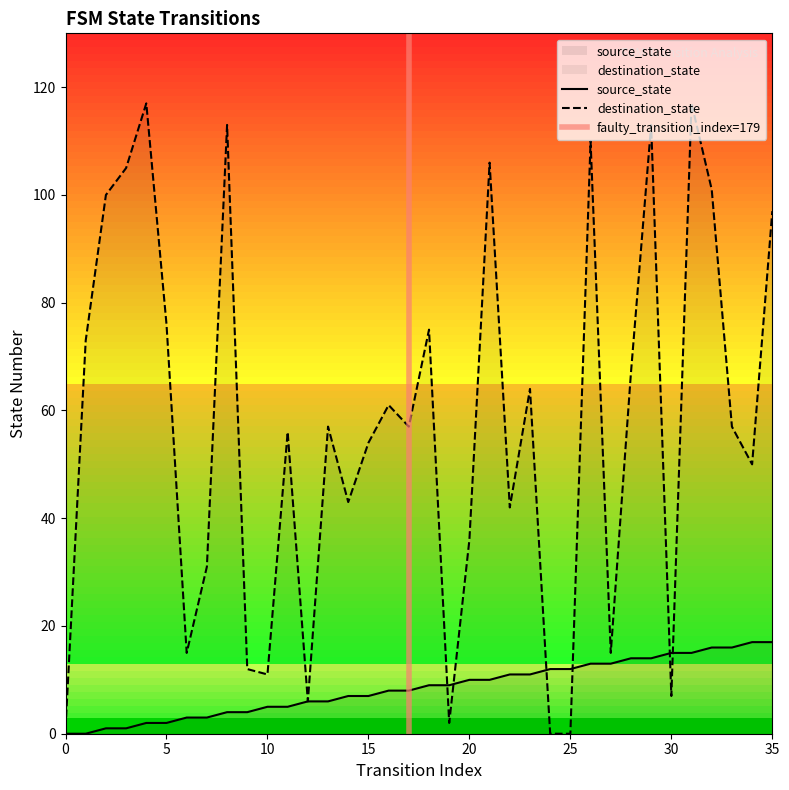

What is the average value of the source_state series?

8